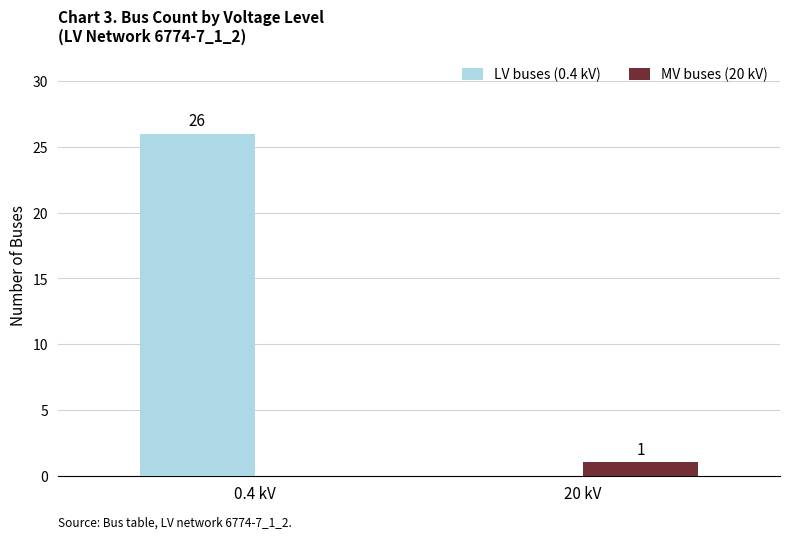

At which category is the sum across all series the highest?

0.4